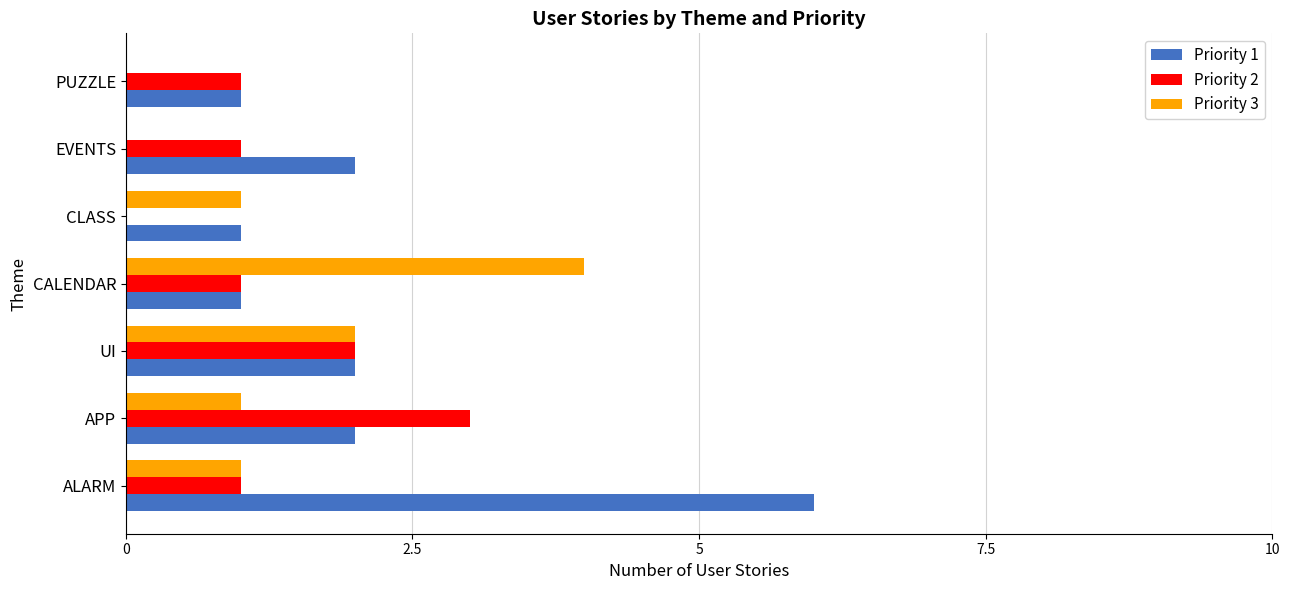

Between UI and CALENDAR, which series saw the biggest shift?

Priority 3